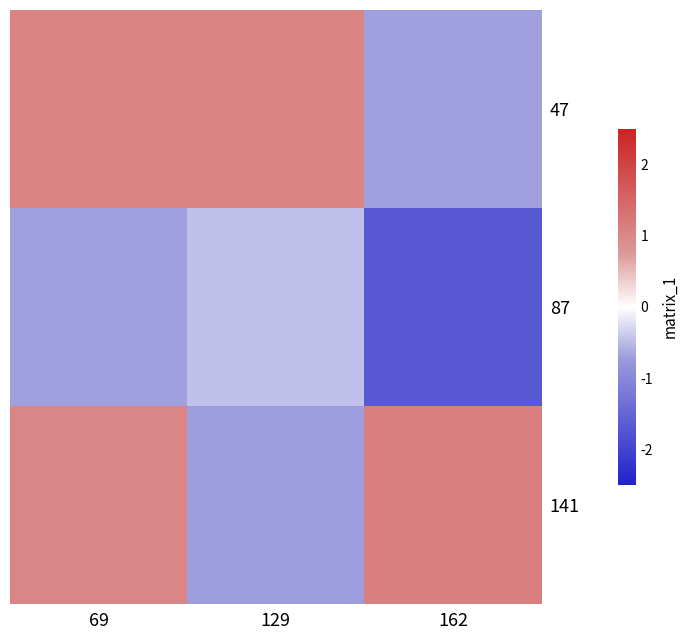

How many series are shown in this chart?

3